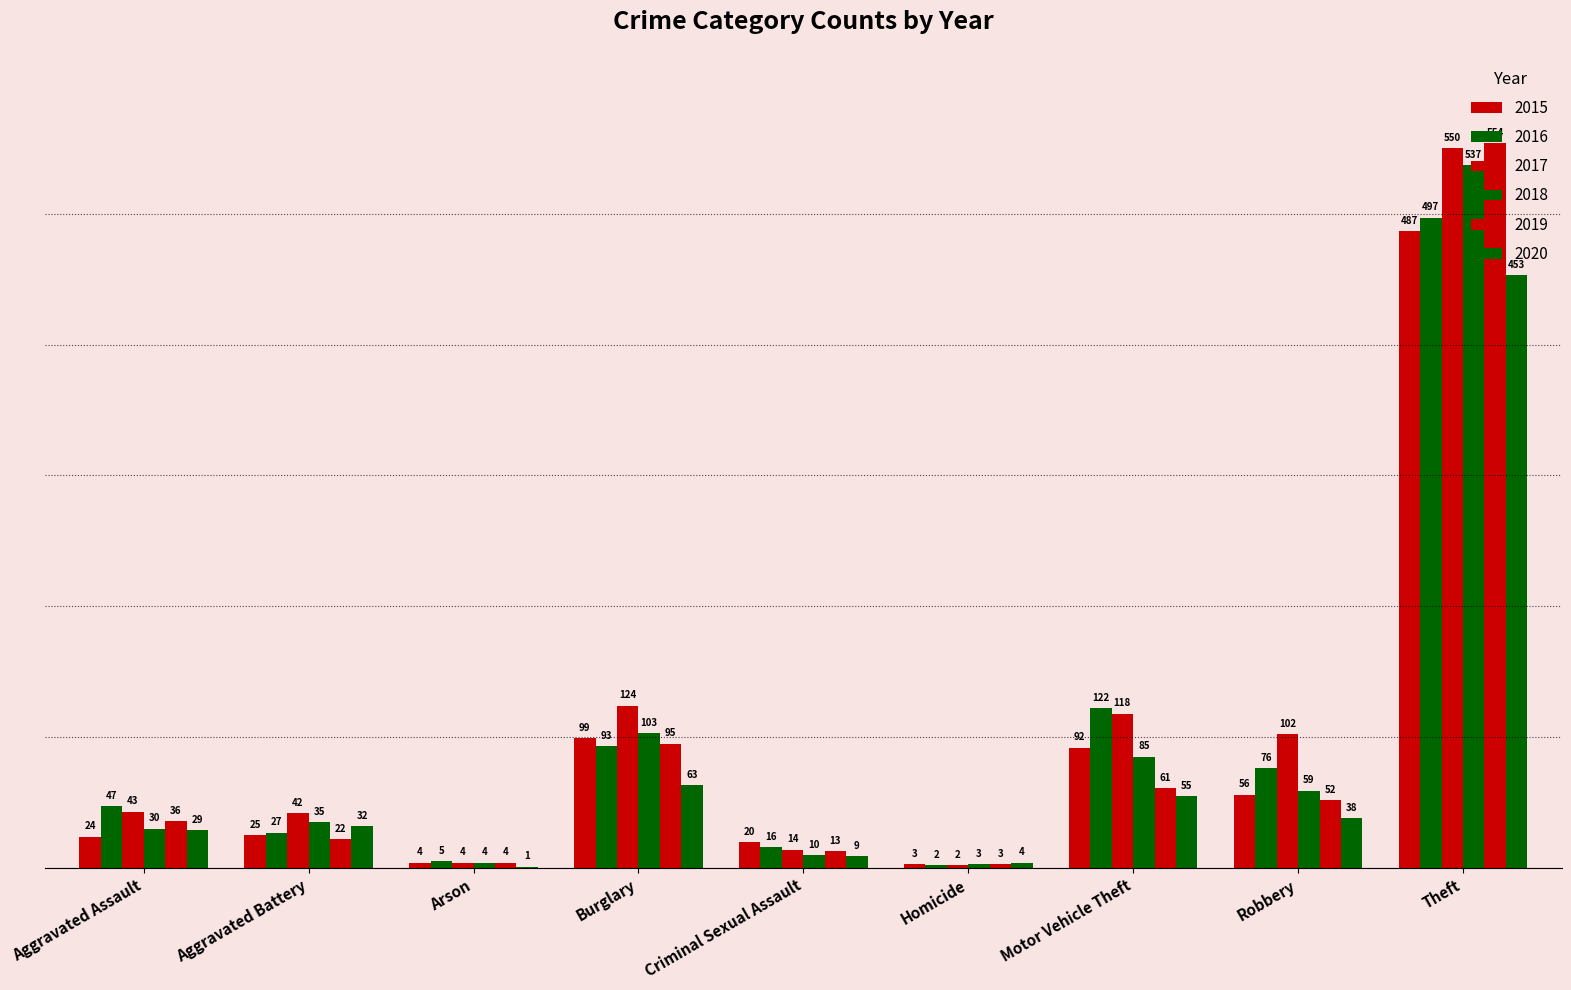

How many groups of bars are there?

9